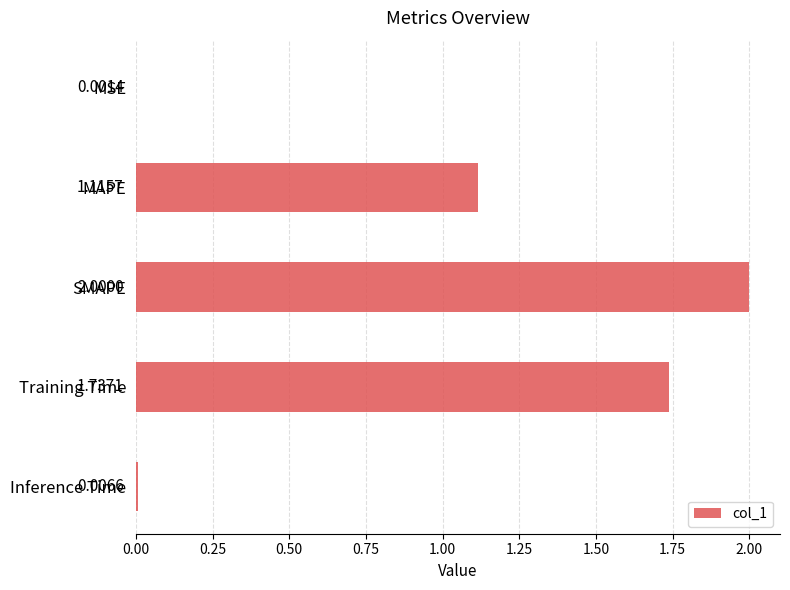

What is the sum of all values?

4.9